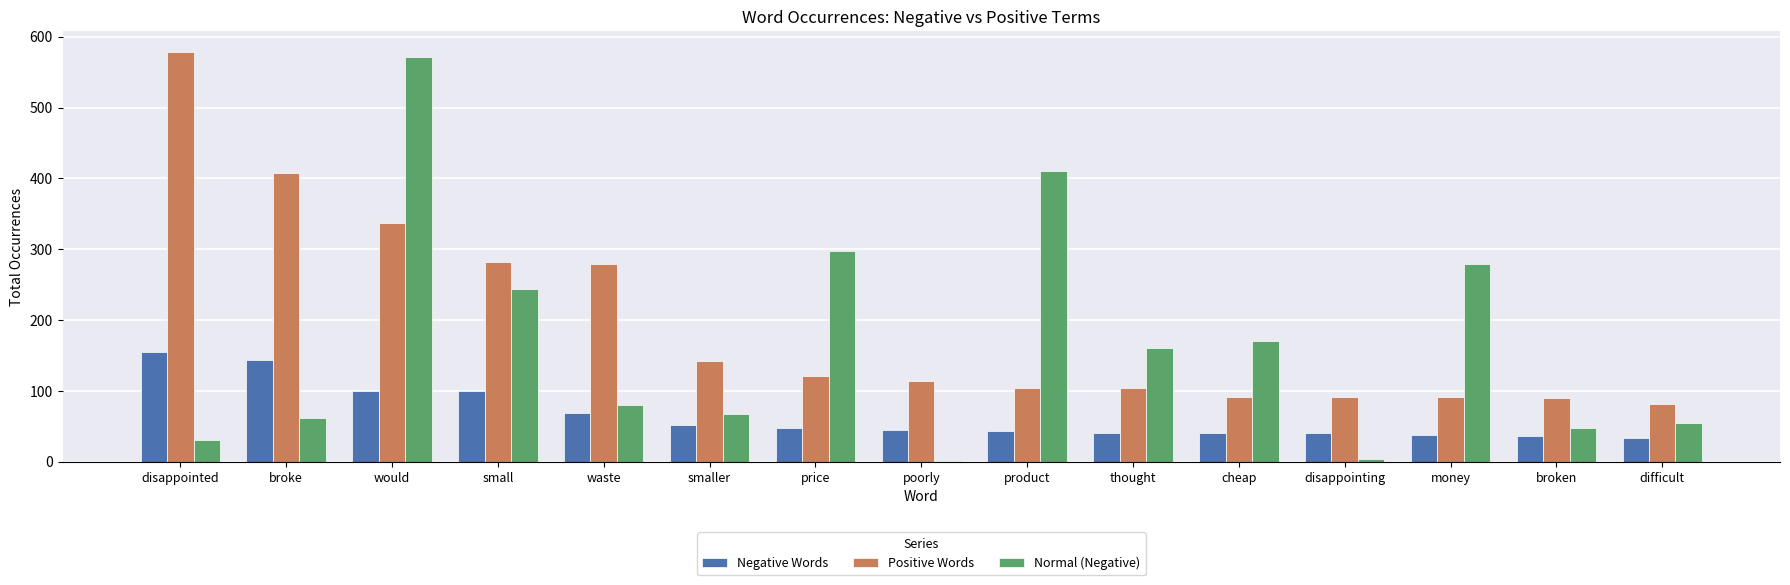

The Positive Words series shows 34 at price. True or false?

False